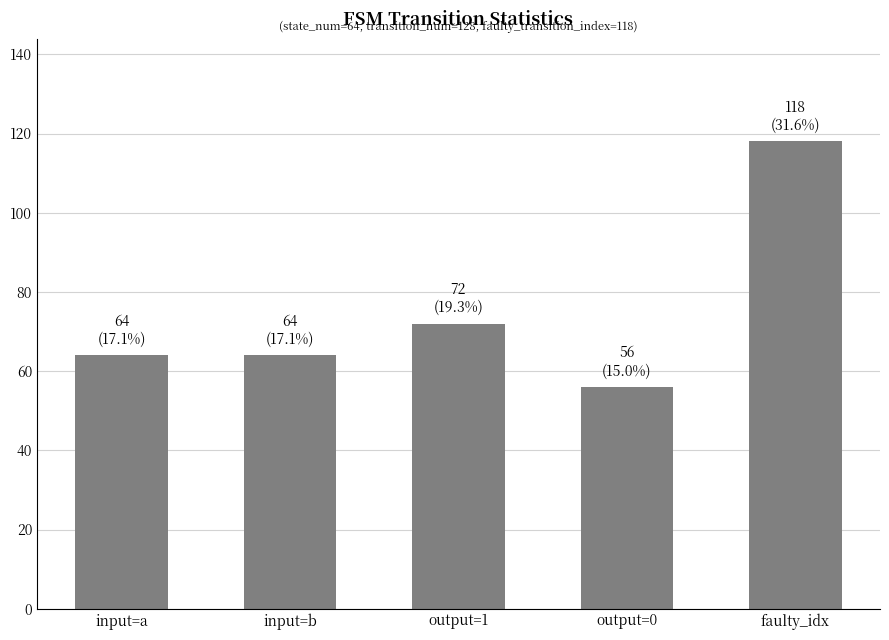

Read the value at input=a.

64